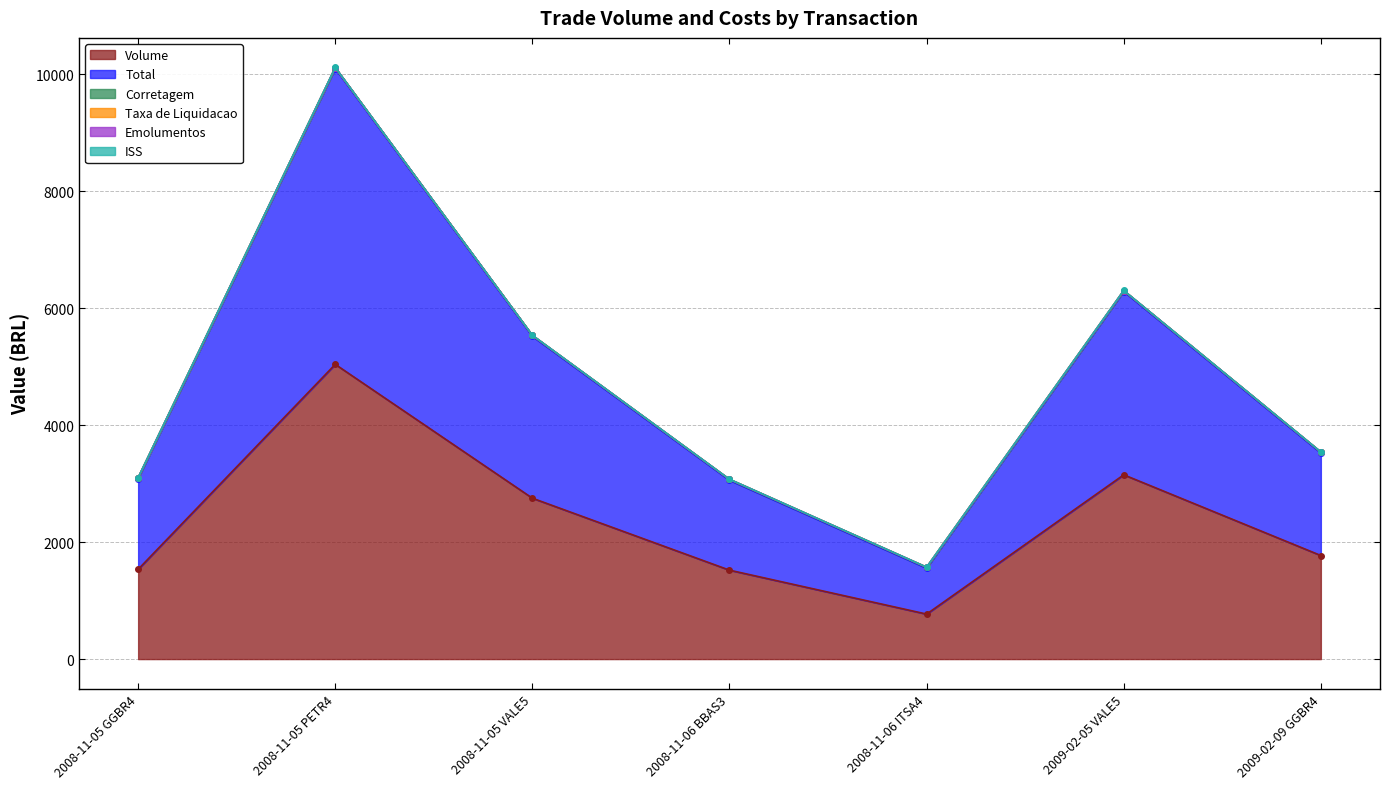

What is the smallest value displayed?

769.0